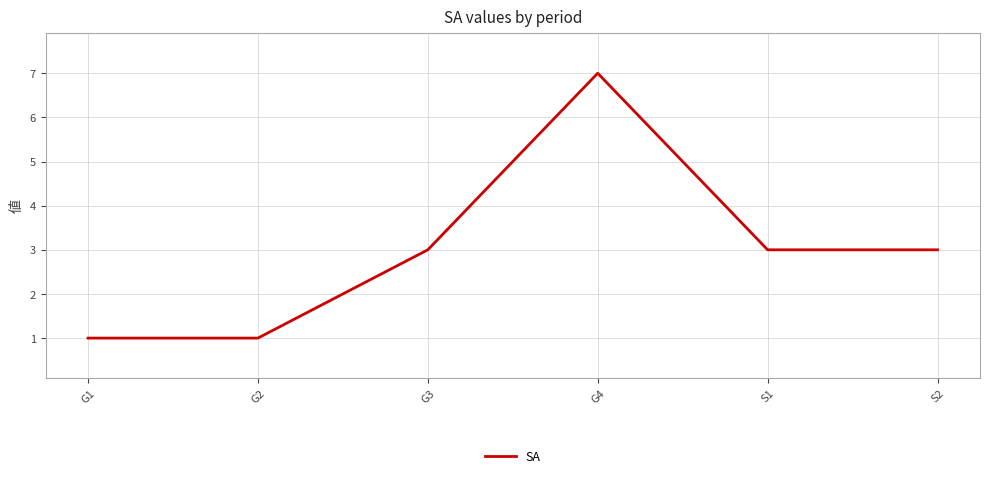

True or false: there are more than 1 points higher than both neighbors.

False